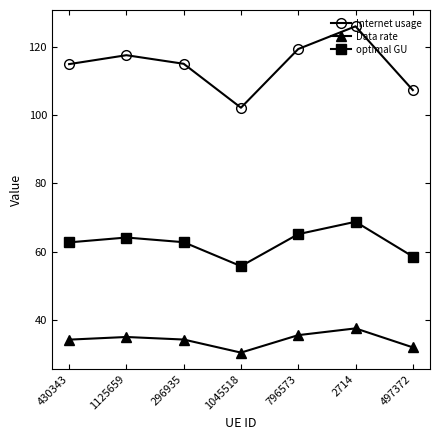

Read the Internet usage value at 296935.

115.1